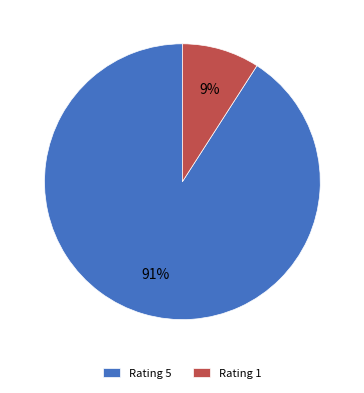

Which slice is the largest?

Rating 5